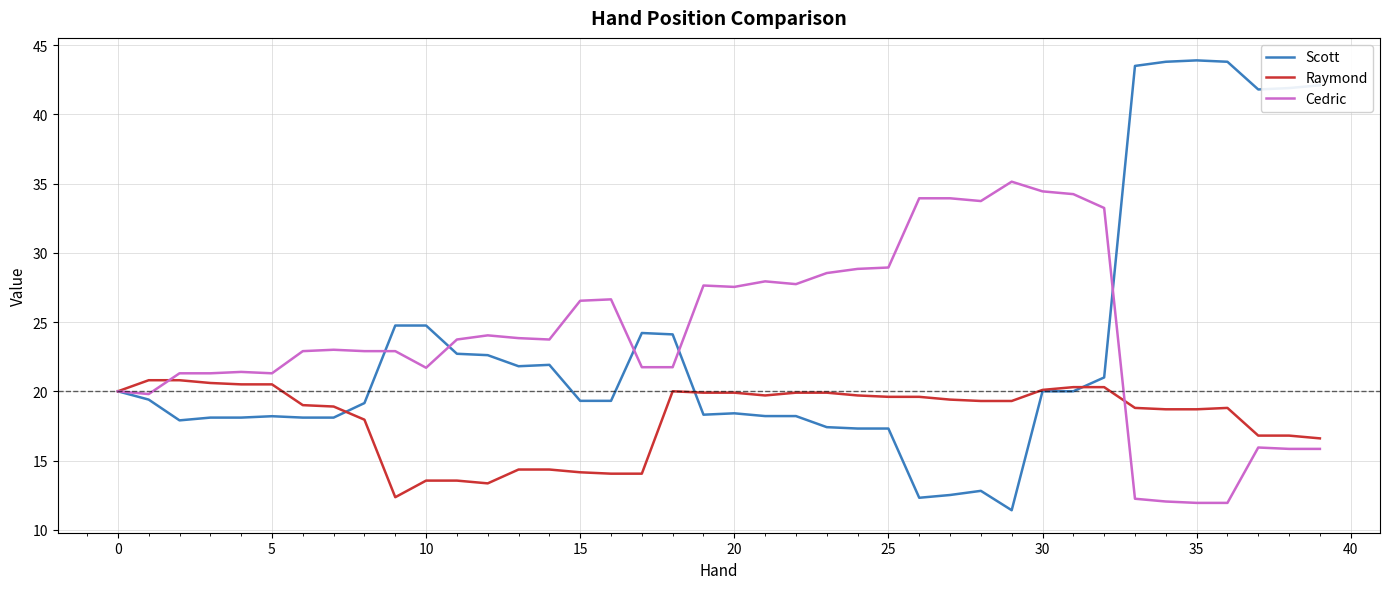

List the series in order of their peak value, lowest first.

Raymond, Cedric, Scott